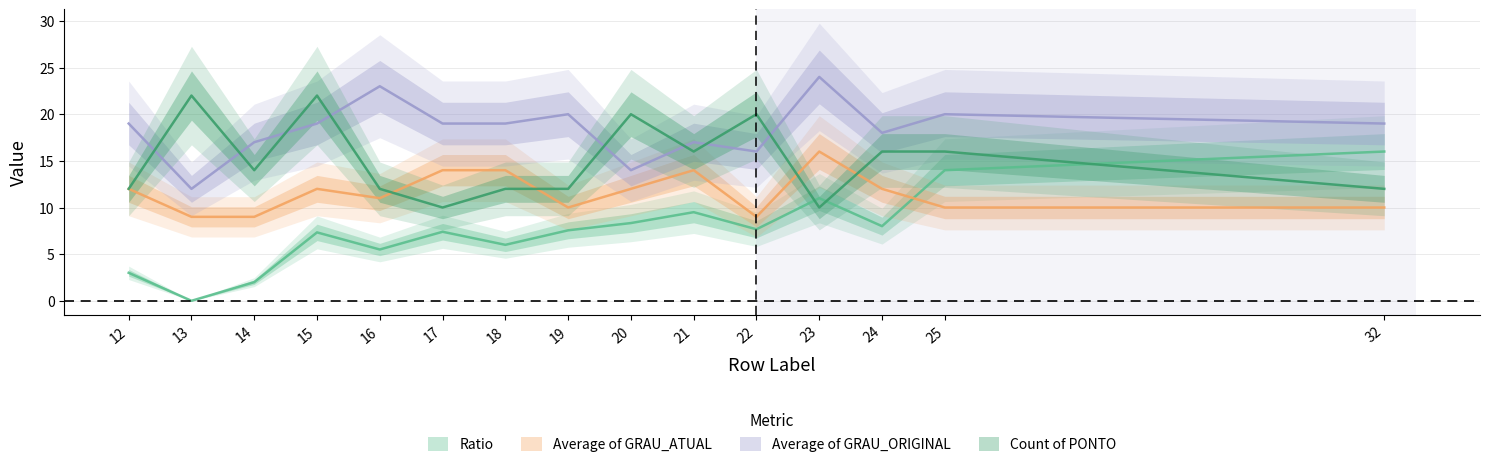

What is the greatest value displayed?

24.0